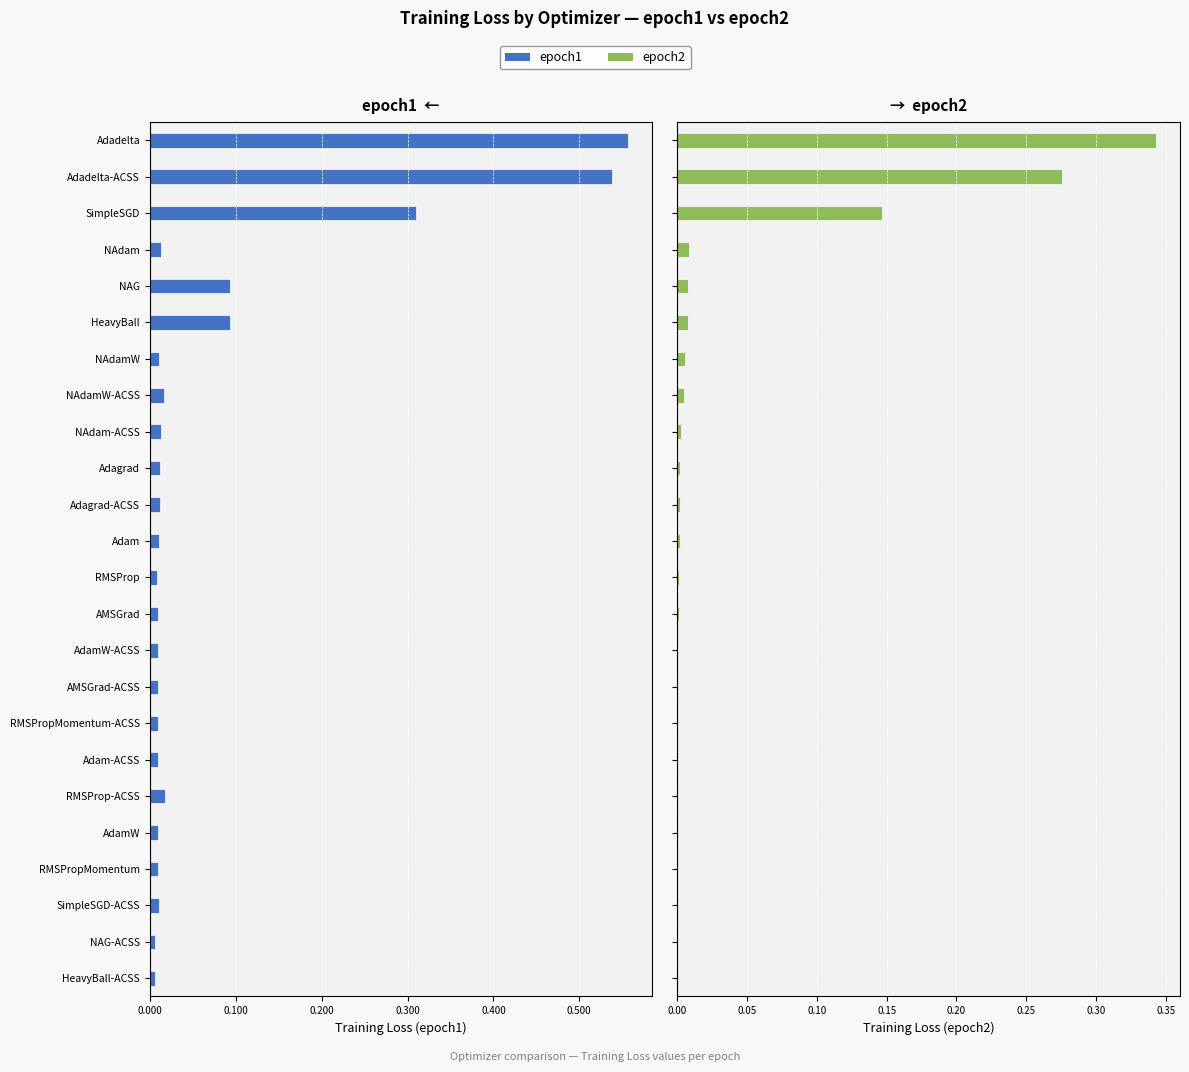

Are the bars grouped side by side (vs. stacked)?

Yes